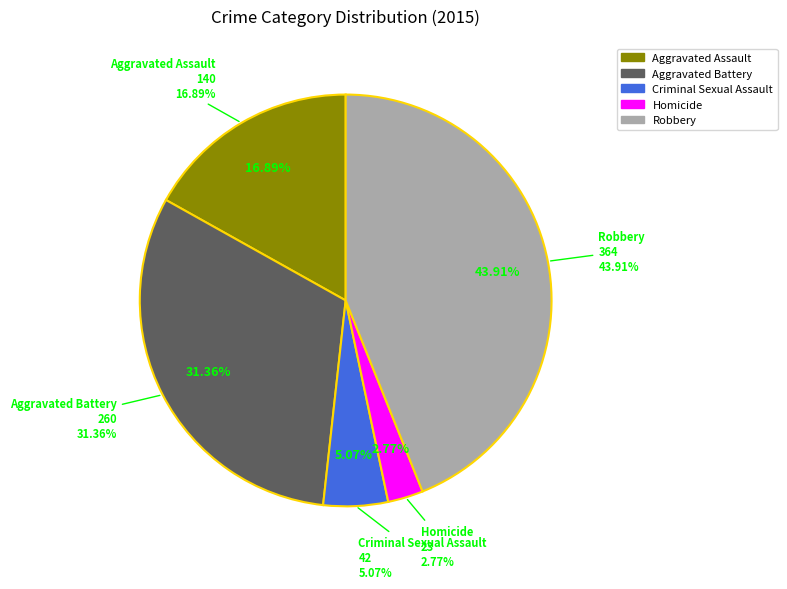

To the nearest percent, what portion does Homicide represent?

3%